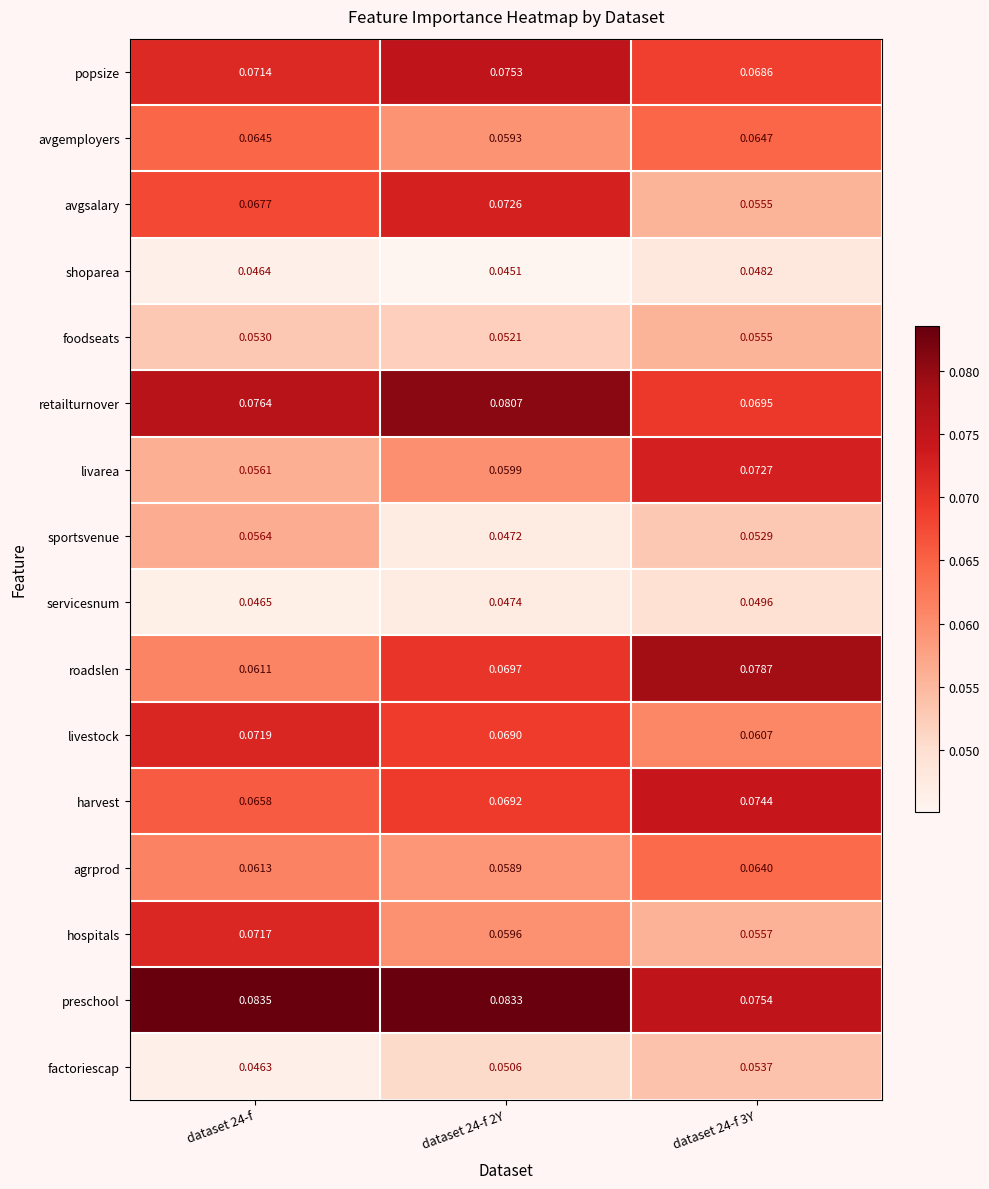

Which series has the largest total across all categories?

preschool